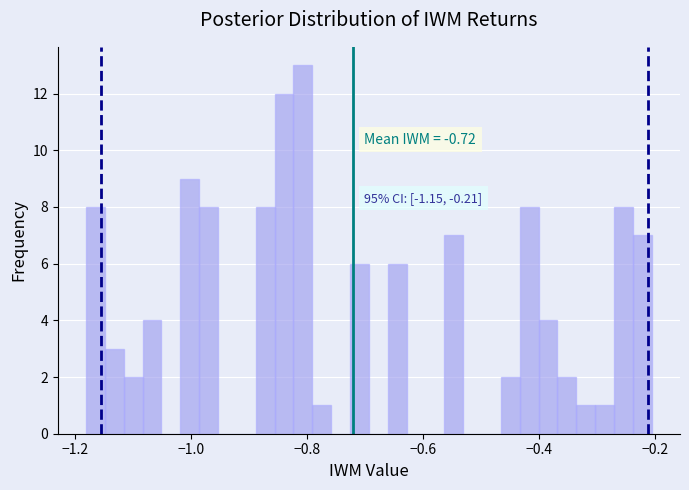

Read against the x-axis, roughly where is the centre of the tallest bar?

-0.80